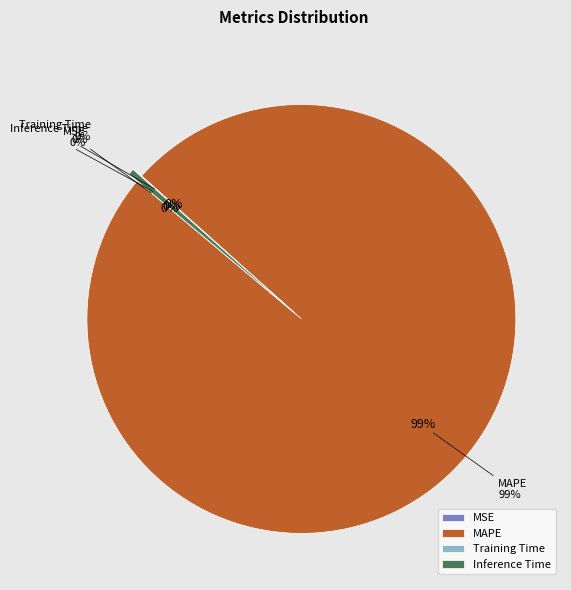

What is the majority slice?

MAPE